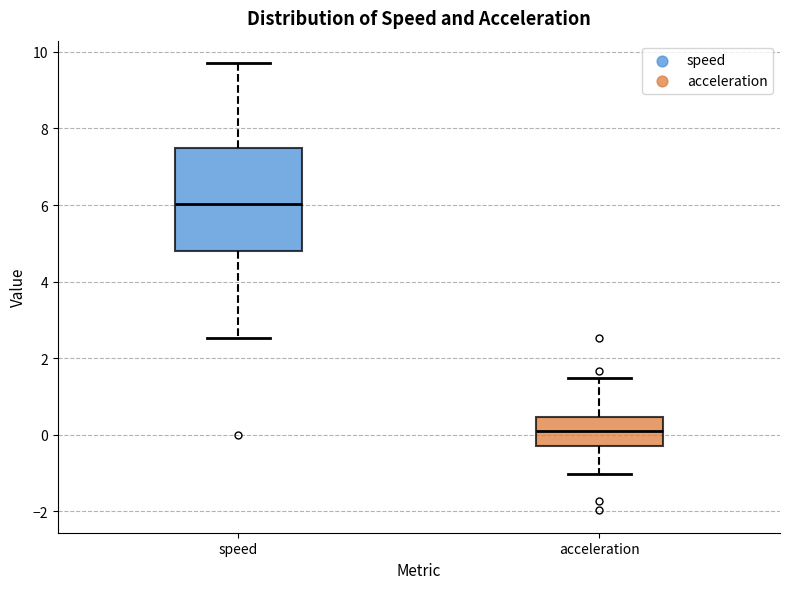

Where does the lower whisker of the box for acceleration end on the y-axis? The values are not printed on the chart, so give them approximately, as read against the axis.

-1.0